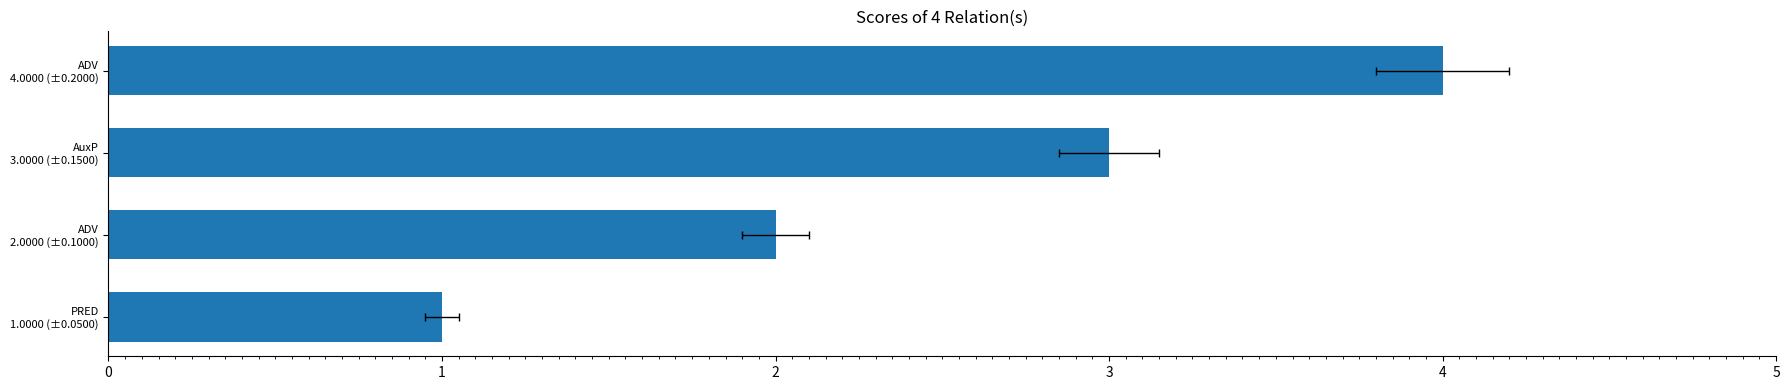

What is the sum of all values?

10